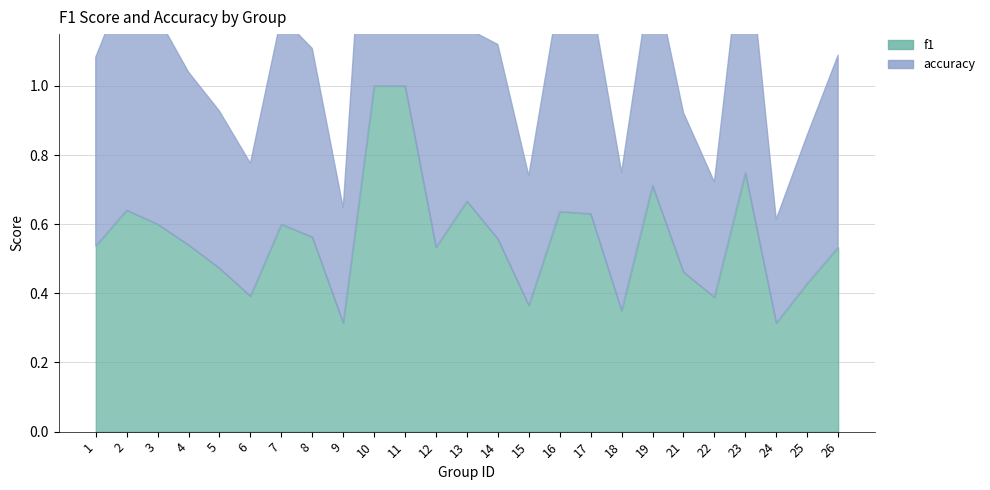

At how many categories does at least one series exceed 0?

25